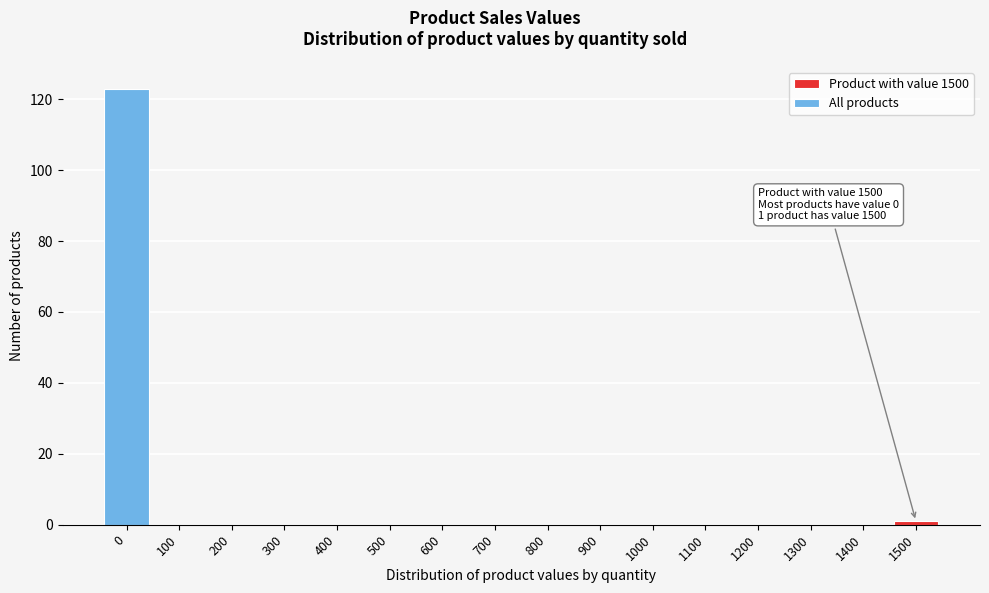

Reading left to right, list all the values displayed in this chart.

0=123	100=0	200=0	300=0	400=0	500=0	600=0	700=0	800=0	900=0	1000=0	1100=0	1200=0	1300=0	1400=0	1500=1